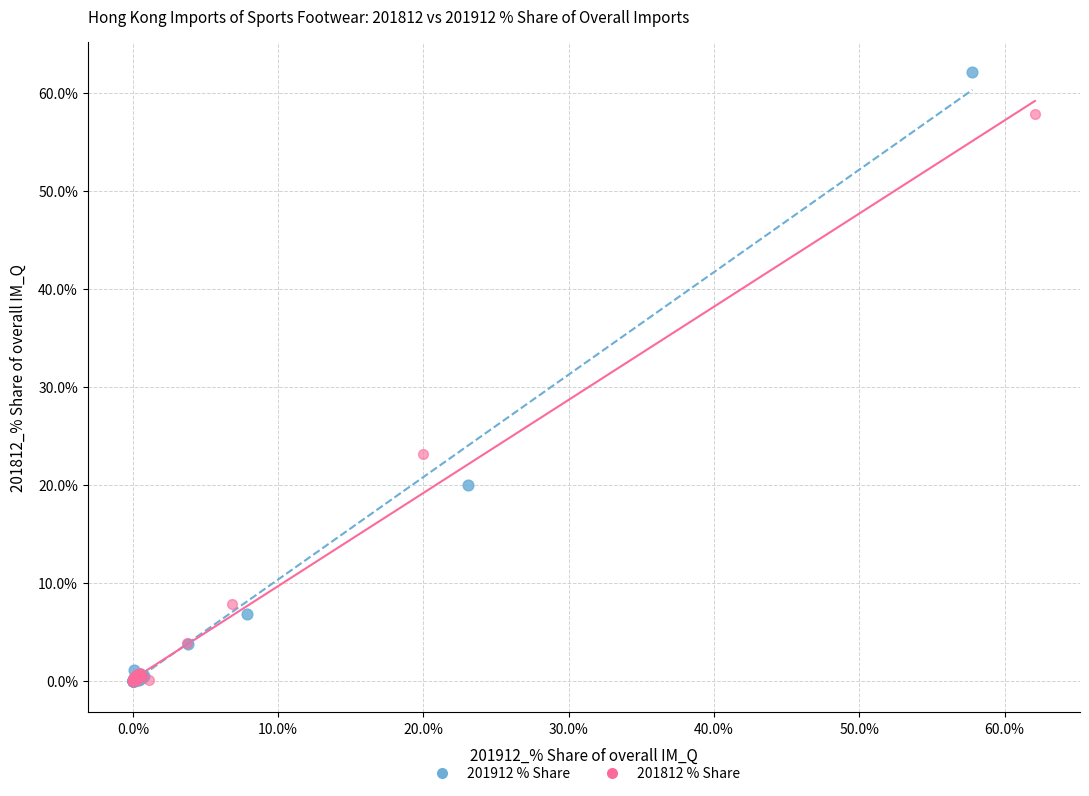

What are all the series names shown in the legend?

201912 % Share, 201812 % Share